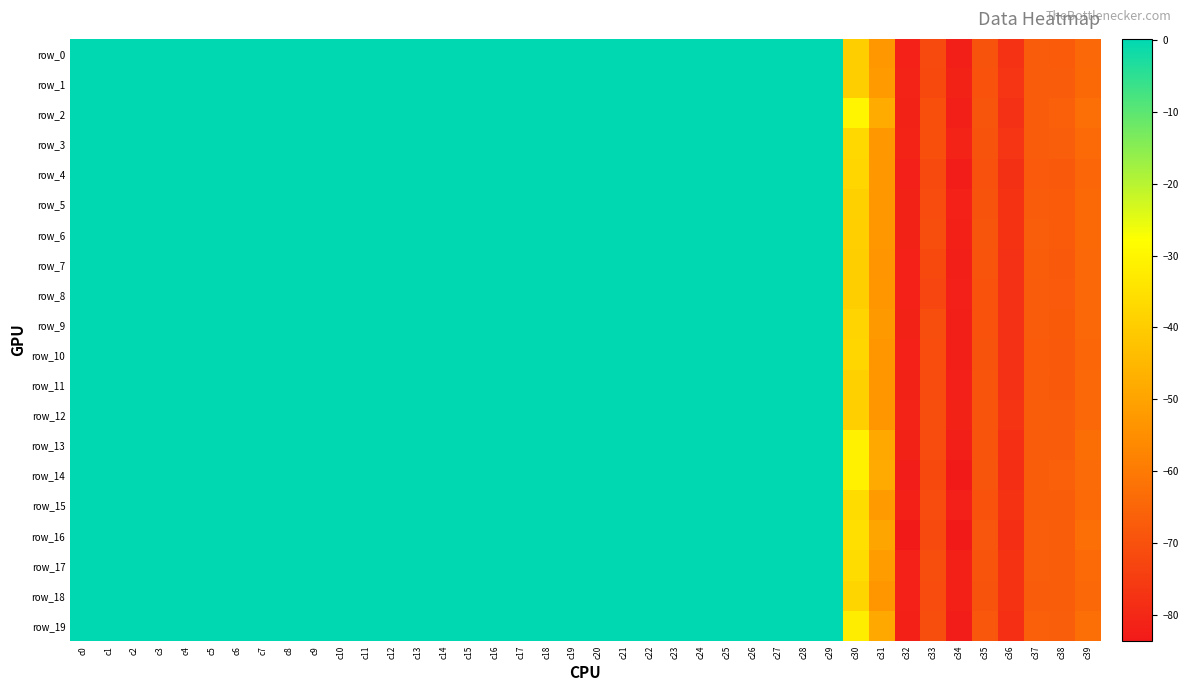

Reading left to right, extract all data points from this chart.

row_0: c0=0.0	c1=0.0	c2=0.0	c3=0.0	c4=0.0	c5=0.0	c6=0.0	c7=0.0	c8=0.0	c9=0.0	c10=0.0	c11=0.0	c12=0.0	c13=0.0	c14=0.0	c15=0.0	c16=0.0	c17=0.0	c18=0.0	c19=0.0	c20=0.0	c21=0.1	c22=0.1	c23=0.1	c24=0.1	c25=0.1	c26=0.1	c27=0.1	c28=0.1	c29=0.1	c30=-39.6	c31=-52.9	c32=-81.6	c33=-71.6	c34=-82.0	c35=-69.5	c36=-77.5	c37=-67.3	c38=-67.6	c39=-64.4
row_1: c0=0.0	c1=0.0	c2=0.0	c3=0.0	c4=0.0	c5=0.0	c6=0.0	c7=0.0	c8=0.0	c9=0.0	c10=0.0	c11=0.0	c12=0.0	c13=0.0	c14=0.0	c15=0.0	c16=0.0	c17=0.0	c18=0.0	c19=0.0	c20=0.0	c21=0.1	c22=0.1	c23=0.1	c24=0.1	c25=0.1	c26=0.1	c27=0.1	c28=0.1	c29=0.1	c30=-39.7	c31=-52.3	c32=-80.9	c33=-71.9	c34=-81.2	c35=-69.6	c36=-76.8	c37=-67.3	c38=-67.1	c39=-64.1
row_2: c0=0.0	c1=0.0	c2=0.0	c3=0.0	c4=0.0	c5=0.0	c6=0.0	c7=0.0	c8=0.0	c9=0.0	c10=0.0	c11=0.0	c12=0.0	c13=0.0	c14=0.0	c15=0.0	c16=0.0	c17=0.0	c18=0.0	c19=0.0	c20=0.0	c21=0.1	c22=0.1	c23=0.1	c24=0.1	c25=0.1	c26=0.1	c27=0.1	c28=0.1	c29=0.1	c30=-30.1	c31=-48.2	c32=-81.4	c33=-70.5	c34=-82.2	c35=-69.0	c36=-77.9	c37=-67.1	c38=-66.2	c39=-62.6
row_3: c0=0.0	c1=0.0	c2=0.0	c3=0.0	c4=0.0	c5=0.0	c6=0.0	c7=0.0	c8=0.0	c9=0.0	c10=0.0	c11=0.0	c12=0.0	c13=0.0	c14=0.0	c15=0.0	c16=0.0	c17=0.0	c18=0.0	c19=0.0	c20=0.0	c21=0.1	c22=0.1	c23=0.1	c24=0.1	c25=0.1	c26=0.1	c27=0.1	c28=0.1	c29=0.1	c30=-37.0	c31=-52.9	c32=-80.8	c33=-70.4	c34=-81.0	c35=-69.4	c36=-76.6	c37=-67.1	c38=-66.6	c39=-63.8
row_4: c0=0.0	c1=0.0	c2=0.0	c3=0.0	c4=0.0	c5=0.0	c6=0.0	c7=0.0	c8=0.0	c9=0.0	c10=0.0	c11=0.0	c12=0.0	c13=0.0	c14=0.0	c15=0.0	c16=0.0	c17=0.0	c18=0.0	c19=0.0	c20=0.0	c21=0.1	c22=0.1	c23=0.1	c24=0.1	c25=0.1	c26=0.1	c27=0.1	c28=0.1	c29=0.1	c30=-37.7	c31=-52.8	c32=-81.9	c33=-71.8	c34=-82.5	c35=-70.1	c36=-78.0	c37=-67.9	c38=-67.9	c39=-64.7
row_5: c0=0.0	c1=0.0	c2=0.0	c3=0.0	c4=0.0	c5=0.0	c6=0.0	c7=0.0	c8=0.0	c9=0.0	c10=0.0	c11=0.0	c12=0.0	c13=0.0	c14=0.0	c15=0.0	c16=0.0	c17=0.0	c18=0.0	c19=0.0	c20=0.0	c21=0.1	c22=0.1	c23=0.1	c24=0.1	c25=0.1	c26=0.1	c27=0.1	c28=0.1	c29=0.1	c30=-39.1	c31=-52.8	c32=-81.3	c33=-71.2	c34=-81.6	c35=-69.4	c36=-77.3	c37=-67.2	c38=-67.5	c39=-64.0
row_6: c0=0.0	c1=0.0	c2=0.0	c3=0.0	c4=0.0	c5=0.0	c6=0.0	c7=0.0	c8=0.0	c9=0.0	c10=0.0	c11=0.0	c12=0.0	c13=0.0	c14=0.0	c15=0.0	c16=0.0	c17=0.0	c18=0.0	c19=0.0	c20=0.0	c21=0.1	c22=0.1	c23=0.1	c24=0.1	c25=0.1	c26=0.1	c27=0.1	c28=0.1	c29=0.1	c30=-39.3	c31=-52.9	c32=-81.3	c33=-70.8	c34=-81.7	c35=-69.0	c36=-77.3	c37=-66.9	c38=-67.4	c39=-64.1
row_7: c0=0.0	c1=0.0	c2=0.0	c3=0.0	c4=0.0	c5=0.0	c6=0.0	c7=0.0	c8=0.0	c9=0.0	c10=0.0	c11=0.0	c12=0.0	c13=0.0	c14=0.0	c15=0.0	c16=0.0	c17=0.0	c18=0.0	c19=0.0	c20=0.0	c21=0.1	c22=0.1	c23=0.1	c24=0.1	c25=0.1	c26=0.1	c27=0.1	c28=0.1	c29=0.1	c30=-39.5	c31=-53.4	c32=-81.6	c33=-72.0	c34=-82.0	c35=-69.2	c36=-77.7	c37=-67.0	c38=-68.0	c39=-64.3
row_8: c0=0.0	c1=0.0	c2=0.0	c3=0.0	c4=0.0	c5=0.0	c6=0.0	c7=0.0	c8=0.0	c9=0.0	c10=0.0	c11=0.0	c12=0.0	c13=0.0	c14=0.0	c15=0.0	c16=0.0	c17=0.0	c18=0.0	c19=0.0	c20=0.0	c21=0.1	c22=0.1	c23=0.1	c24=0.1	c25=0.1	c26=0.1	c27=0.1	c28=0.1	c29=0.1	c30=-39.5	c31=-53.3	c32=-81.5	c33=-72.5	c34=-81.9	c35=-69.6	c36=-77.6	c37=-67.2	c38=-67.8	c39=-64.4
row_9: c0=0.0	c1=0.0	c2=0.0	c3=0.0	c4=0.0	c5=0.0	c6=0.0	c7=0.0	c8=0.0	c9=0.0	c10=0.0	c11=0.0	c12=0.0	c13=0.0	c14=0.0	c15=0.0	c16=0.0	c17=0.0	c18=0.0	c19=0.0	c20=0.0	c21=0.1	c22=0.1	c23=0.1	c24=0.1	c25=0.1	c26=0.1	c27=0.1	c28=0.1	c29=0.1	c30=-38.1	c31=-52.5	c32=-81.4	c33=-70.8	c34=-82.1	c35=-69.6	c36=-77.8	c37=-67.4	c38=-67.7	c39=-64.2
row_10: c0=0.0	c1=0.0	c2=0.0	c3=0.0	c4=0.0	c5=0.0	c6=0.0	c7=0.0	c8=0.0	c9=0.0	c10=0.0	c11=0.0	c12=0.0	c13=0.0	c14=0.0	c15=0.0	c16=0.0	c17=0.0	c18=0.0	c19=0.0	c20=0.0	c21=0.1	c22=0.1	c23=0.1	c24=0.1	c25=0.1	c26=0.1	c27=0.1	c28=0.1	c29=0.1	c30=-37.6	c31=-53.1	c32=-81.6	c33=-71.0	c34=-82.0	c35=-69.5	c36=-77.7	c37=-67.4	c38=-67.9	c39=-64.8
row_11: c0=0.0	c1=0.0	c2=0.0	c3=0.0	c4=0.0	c5=0.0	c6=0.0	c7=0.0	c8=0.0	c9=0.0	c10=0.0	c11=0.0	c12=0.0	c13=0.0	c14=0.0	c15=0.0	c16=0.0	c17=0.0	c18=0.0	c19=0.0	c20=0.0	c21=0.1	c22=0.1	c23=0.1	c24=0.1	c25=0.1	c26=0.1	c27=0.1	c28=0.1	c29=0.1	c30=-39.1	c31=-53.3	c32=-81.5	c33=-71.0	c34=-81.9	c35=-69.3	c36=-77.7	c37=-67.1	c38=-67.9	c39=-64.3
row_12: c0=0.0	c1=0.0	c2=0.0	c3=0.0	c4=0.0	c5=0.0	c6=0.0	c7=0.0	c8=0.0	c9=0.0	c10=0.0	c11=0.0	c12=0.0	c13=0.0	c14=0.0	c15=0.0	c16=0.0	c17=0.0	c18=0.0	c19=0.0	c20=0.0	c21=0.1	c22=0.1	c23=0.1	c24=0.1	c25=0.1	c26=0.1	c27=0.1	c28=0.1	c29=0.1	c30=-39.4	c31=-53.3	c32=-80.8	c33=-70.6	c34=-81.3	c35=-69.2	c36=-77.0	c37=-67.1	c38=-67.2	c39=-64.4
row_13: c0=0.0	c1=0.0	c2=0.0	c3=0.0	c4=0.0	c5=0.0	c6=0.0	c7=0.0	c8=0.0	c9=0.0	c10=0.0	c11=0.0	c12=0.0	c13=0.0	c14=0.0	c15=0.0	c16=0.0	c17=0.0	c18=0.0	c19=0.0	c20=0.0	c21=0.1	c22=0.1	c23=0.1	c24=0.1	c25=0.1	c26=0.1	c27=0.1	c28=0.1	c29=0.1	c30=-31.2	c31=-48.5	c32=-81.4	c33=-71.1	c34=-82.4	c35=-69.3	c36=-78.3	c37=-67.4	c38=-67.2	c39=-62.9
row_14: c0=0.0	c1=0.0	c2=0.0	c3=0.0	c4=0.0	c5=0.0	c6=0.0	c7=0.0	c8=0.0	c9=0.0	c10=0.0	c11=0.0	c12=0.0	c13=0.0	c14=0.0	c15=0.0	c16=0.0	c17=0.0	c18=0.0	c19=0.0	c20=0.0	c21=0.0	c22=0.1	c23=0.1	c24=0.1	c25=0.1	c26=0.1	c27=0.1	c28=0.0	c29=0.1	c30=-31.1	c31=-48.4	c32=-82.9	c33=-72.0	c34=-83.4	c35=-68.9	c36=-78.7	c37=-67.0	c38=-66.6	c39=-63.7
row_15: c0=0.0	c1=0.0	c2=0.0	c3=0.0	c4=0.0	c5=0.0	c6=0.0	c7=0.0	c8=0.0	c9=0.0	c10=0.0	c11=0.0	c12=0.0	c13=0.0	c14=0.0	c15=0.0	c16=0.0	c17=0.0	c18=0.0	c19=0.0	c20=0.0	c21=0.1	c22=0.1	c23=0.1	c24=0.1	c25=0.1	c26=0.1	c27=0.1	c28=0.1	c29=0.1	c30=-36.2	c31=-52.3	c32=-81.7	c33=-71.2	c34=-81.8	c35=-69.5	c36=-77.3	c37=-67.0	c38=-67.1	c39=-64.0
row_16: c0=0.0	c1=0.0	c2=0.0	c3=0.0	c4=0.0	c5=0.0	c6=0.0	c7=0.0	c8=0.0	c9=0.0	c10=0.0	c11=0.0	c12=0.0	c13=0.0	c14=0.0	c15=0.0	c16=0.0	c17=0.0	c18=0.0	c19=0.0	c20=0.0	c21=0.0	c22=0.1	c23=0.1	c24=0.1	c25=0.1	c26=0.1	c27=0.1	c28=0.0	c29=0.1	c30=-35.5	c31=-49.4	c32=-83.3	c33=-71.7	c34=-83.6	c35=-68.8	c36=-78.7	c37=-66.8	c38=-67.0	c39=-62.7
row_17: c0=0.0	c1=0.0	c2=0.0	c3=0.0	c4=0.0	c5=0.0	c6=0.0	c7=0.0	c8=0.0	c9=0.0	c10=0.0	c11=0.0	c12=0.0	c13=0.0	c14=0.0	c15=0.0	c16=0.0	c17=0.0	c18=0.0	c19=0.0	c20=0.0	c21=0.1	c22=0.1	c23=0.1	c24=0.1	c25=0.1	c26=0.1	c27=0.1	c28=0.1	c29=0.1	c30=-36.3	c31=-51.6	c32=-81.5	c33=-70.8	c34=-81.7	c35=-69.1	c36=-77.3	c37=-66.8	c38=-67.0	c39=-63.9
row_18: c0=0.0	c1=0.0	c2=0.0	c3=0.0	c4=0.0	c5=0.0	c6=0.0	c7=0.0	c8=0.0	c9=0.0	c10=0.0	c11=0.0	c12=0.0	c13=0.0	c14=0.0	c15=0.0	c16=0.0	c17=0.0	c18=0.0	c19=0.0	c20=0.0	c21=0.1	c22=0.1	c23=0.1	c24=0.1	c25=0.1	c26=0.1	c27=0.1	c28=0.1	c29=0.1	c30=-37.9	c31=-53.1	c32=-81.5	c33=-71.2	c34=-81.6	c35=-69.5	c36=-77.1	c37=-67.3	c38=-66.9	c39=-64.2
row_19: c0=0.0	c1=0.0	c2=0.0	c3=0.0	c4=0.0	c5=0.0	c6=0.0	c7=0.0	c8=0.0	c9=0.0	c10=0.0	c11=0.0	c12=0.0	c13=0.0	c14=0.0	c15=0.0	c16=0.0	c17=0.0	c18=0.0	c19=0.0	c20=0.0	c21=0.1	c22=0.1	c23=0.1	c24=0.1	c25=0.1	c26=0.1	c27=0.1	c28=0.1	c29=0.1	c30=-32.0	c31=-48.7	c32=-81.7	c33=-70.7	c34=-82.5	c35=-68.4	c36=-78.2	c37=-66.4	c38=-66.7	c39=-62.8